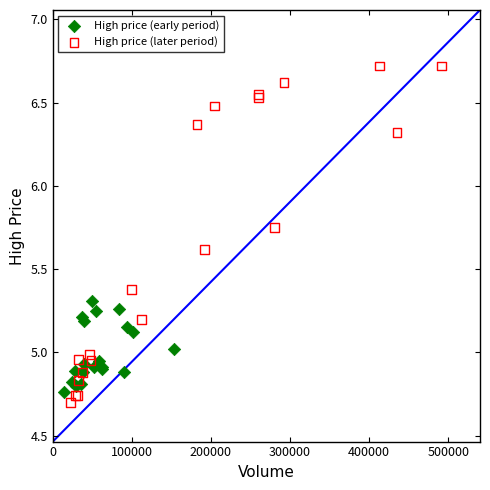

Which series contains the highest Y value?

High price (later period)